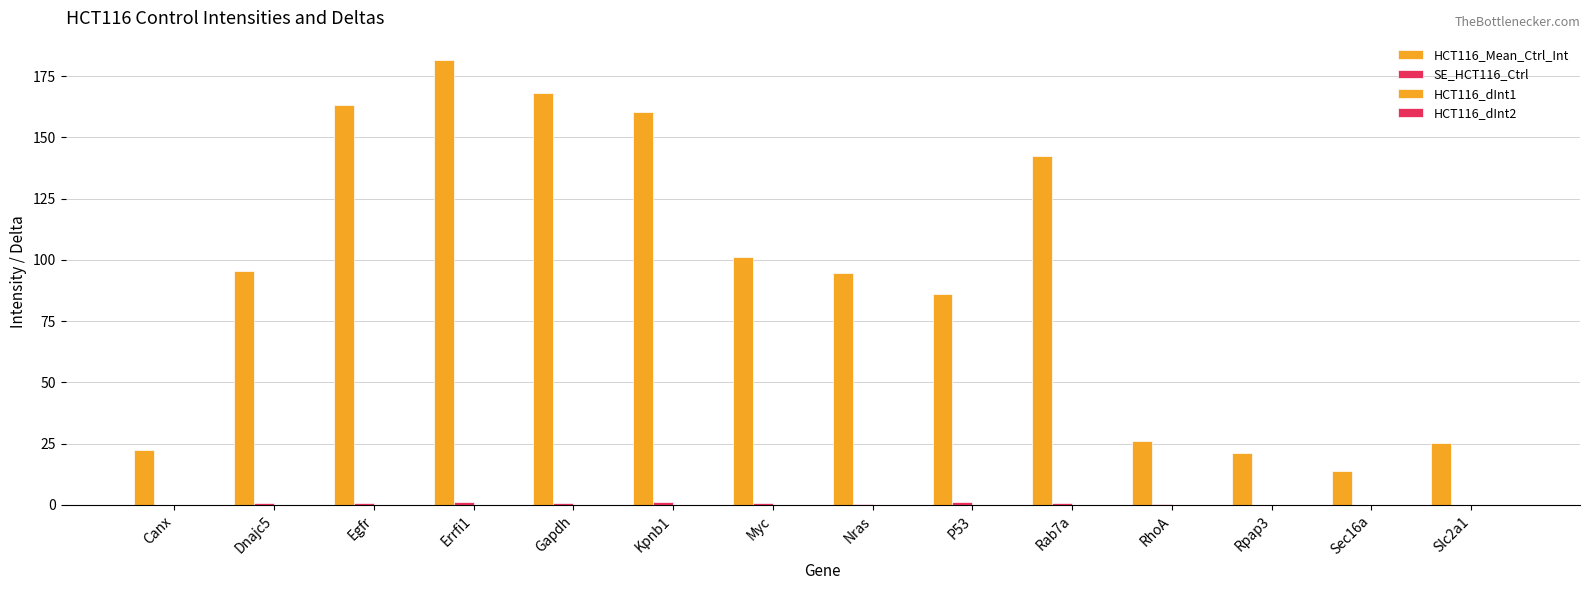

The HCT116_Mean_Ctrl_Int series shows 163.1 at Egfr. True or false?

True